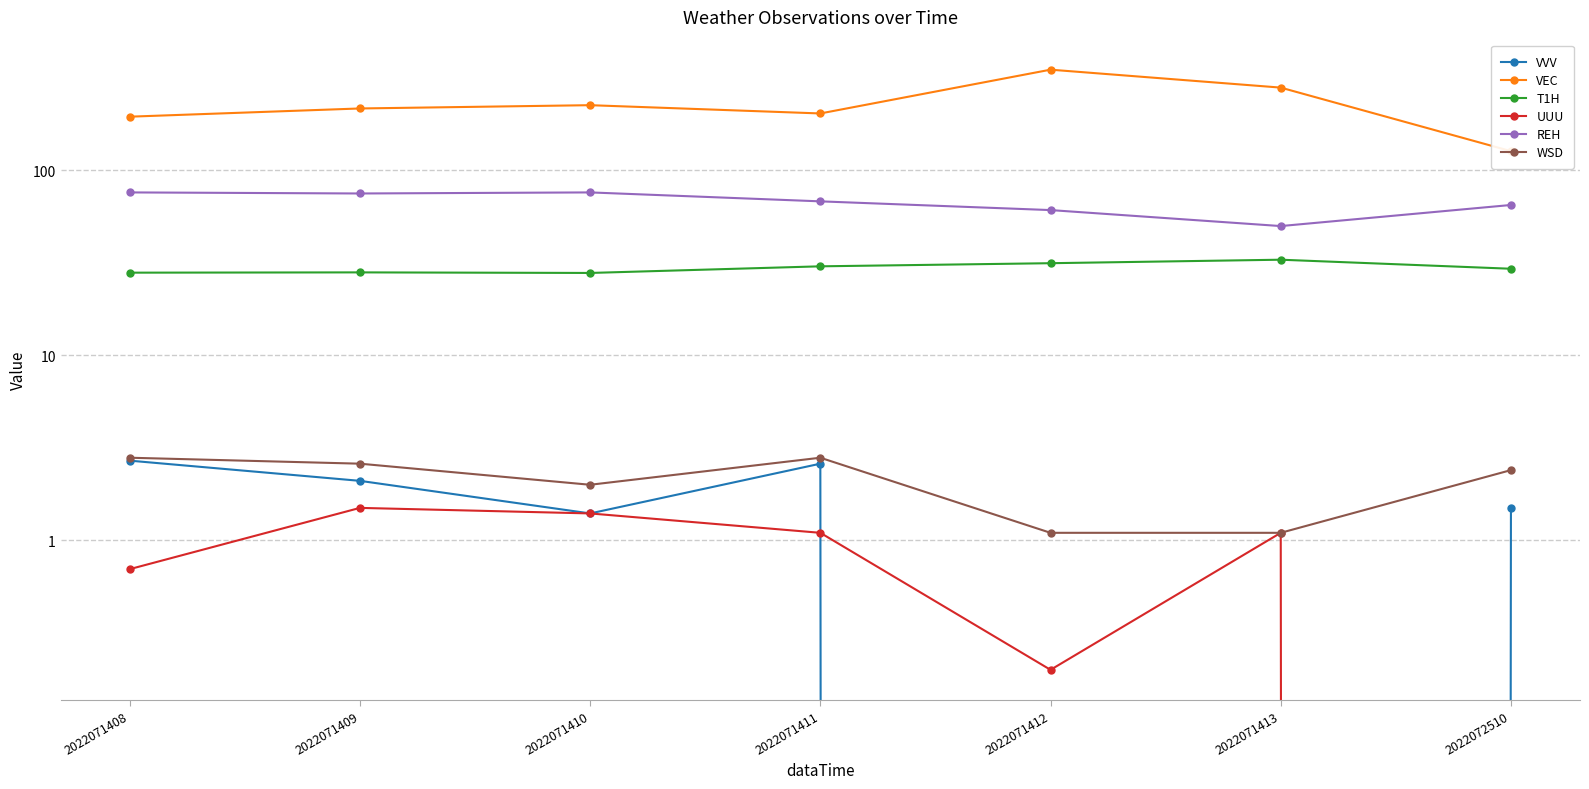

Where is VEC nearest to the value 238?

2022071410